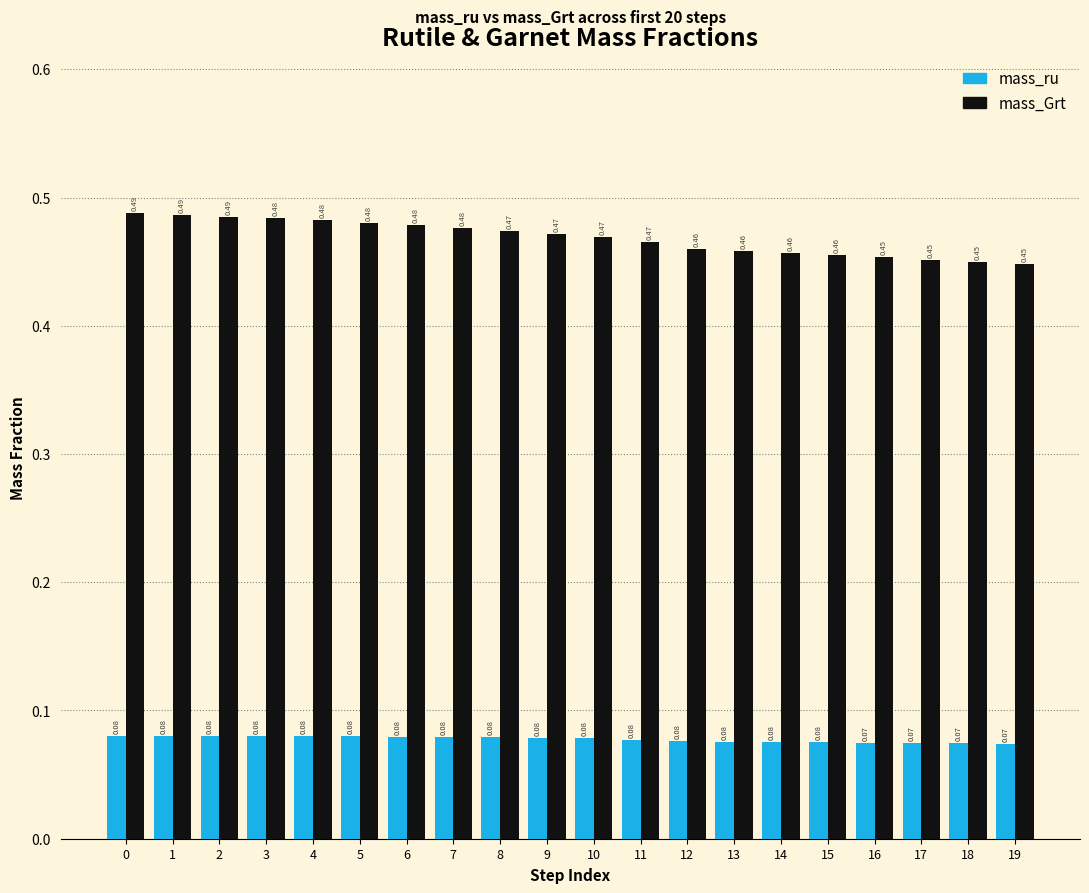

List the series in order of their peak value, lowest first.

mass_ru, mass_Grt